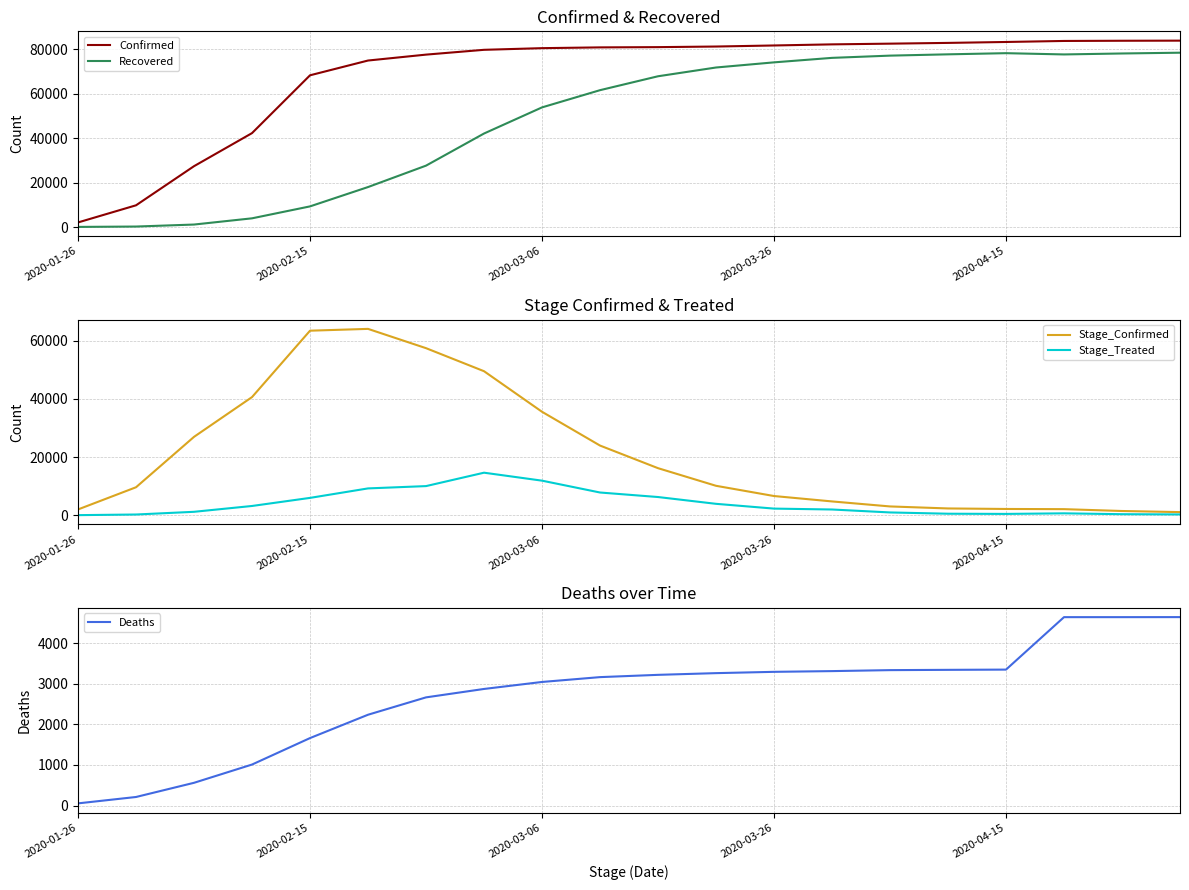

True or false: Recovered and Confirmed intersect in this chart.

False